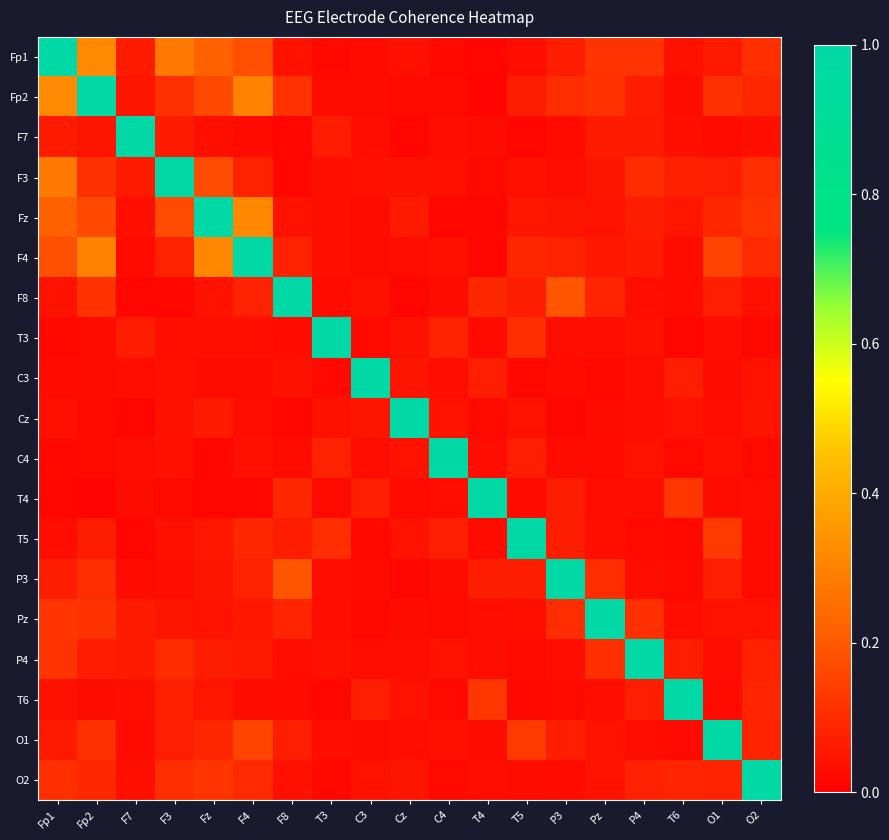

What is the total value across all series at T4?

1.7